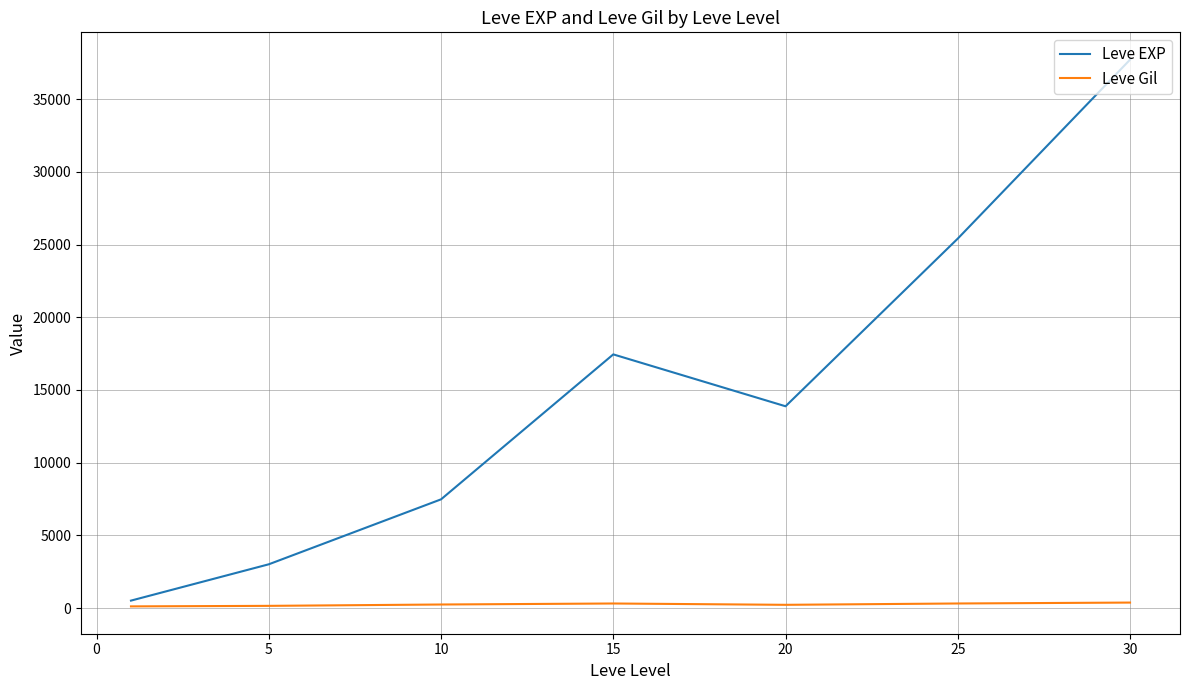

What is the difference between the maximum and second lowest values in the Leve EXP series?

34706.7